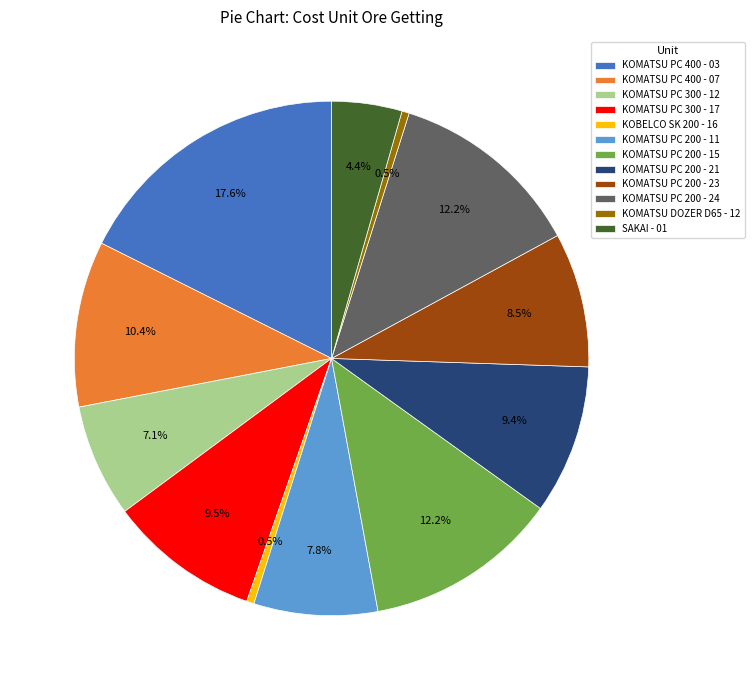

What percentage is the KOMATSU PC 200 - 24 slice, to the nearest percent?

12%